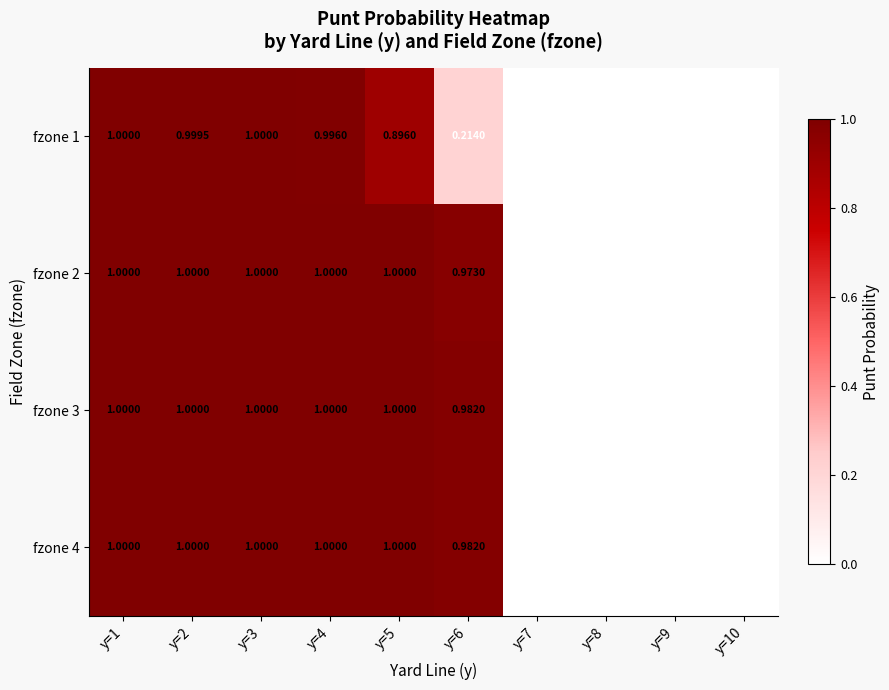

Is the value of fzone 3 at y=9 greater than the value of fzone 4 at y=1?

No